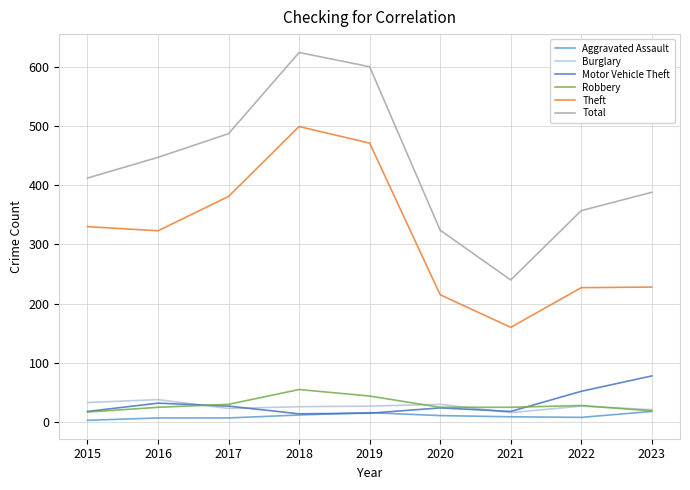

What is the minimum value shown in the chart?

3